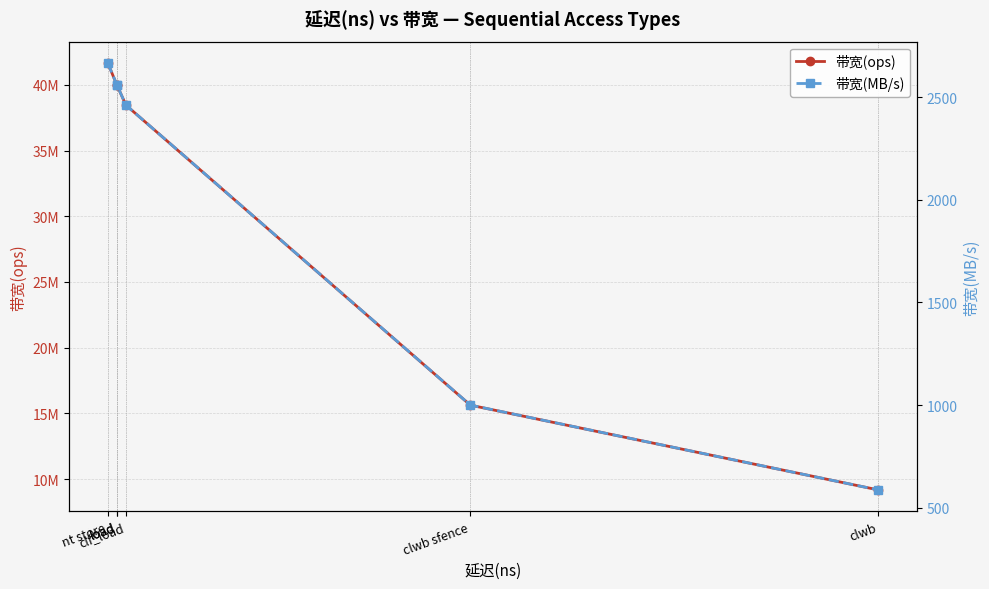

List the series in order of their overall mean, highest first.

带宽(ops), 带宽(MB/s)